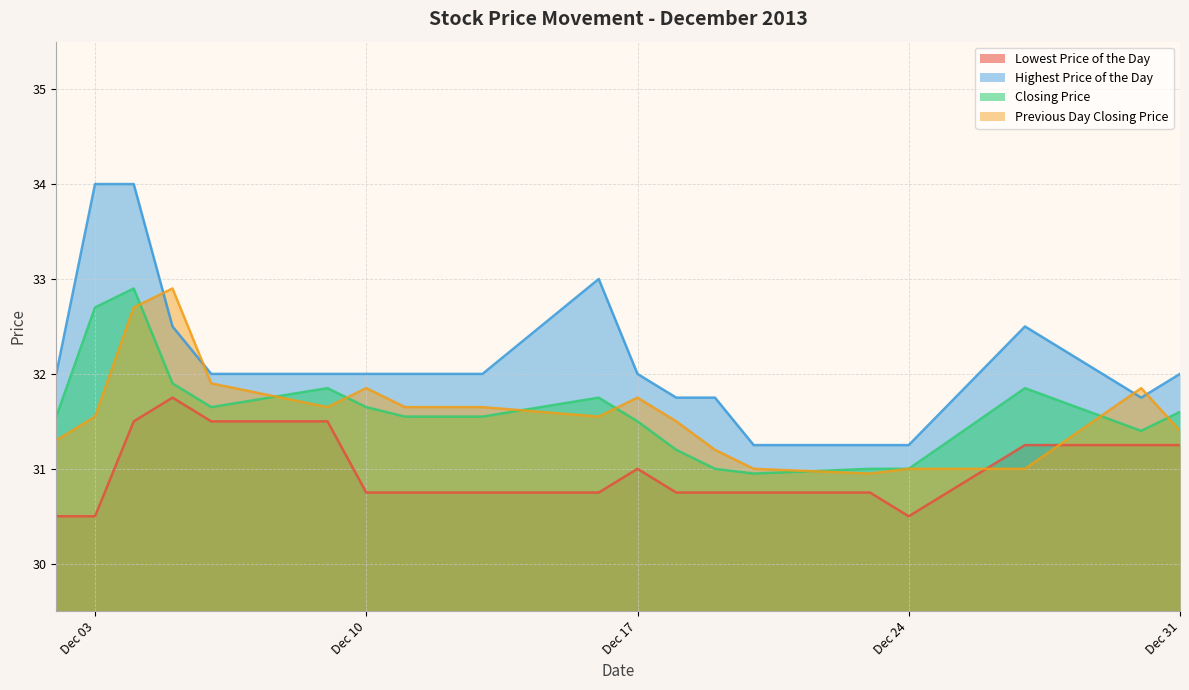

Which series has the widest spread of values?

Highest Price of the Day